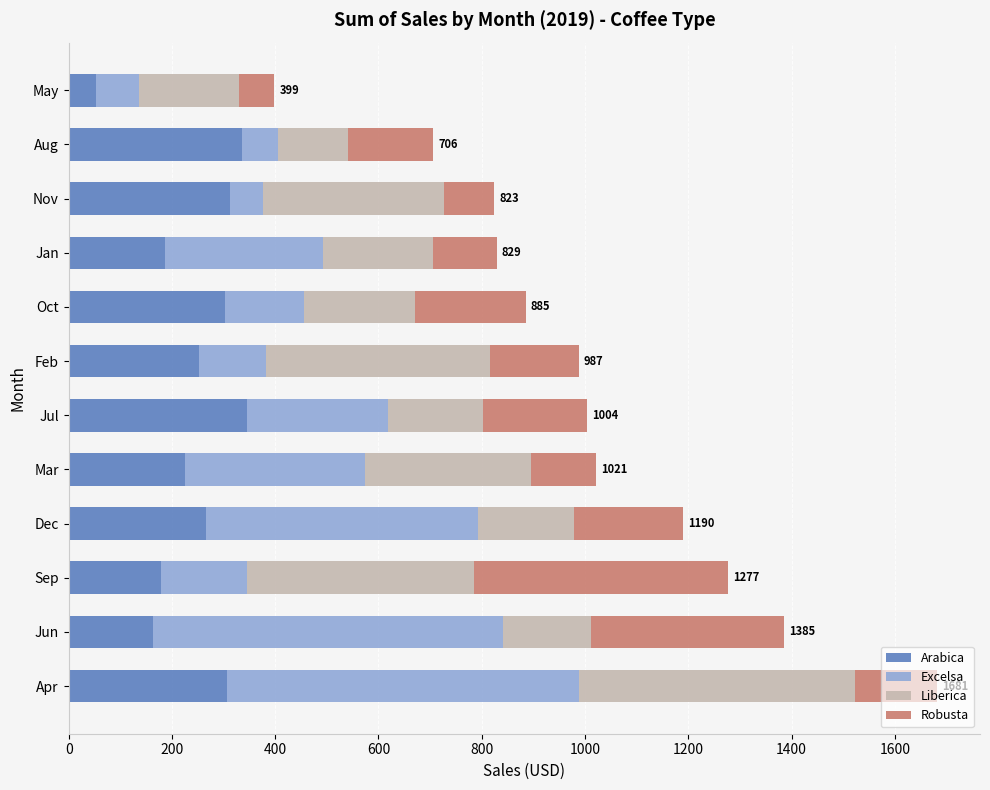

True or false: Arabica has a value of 307.1 at Apr.

True